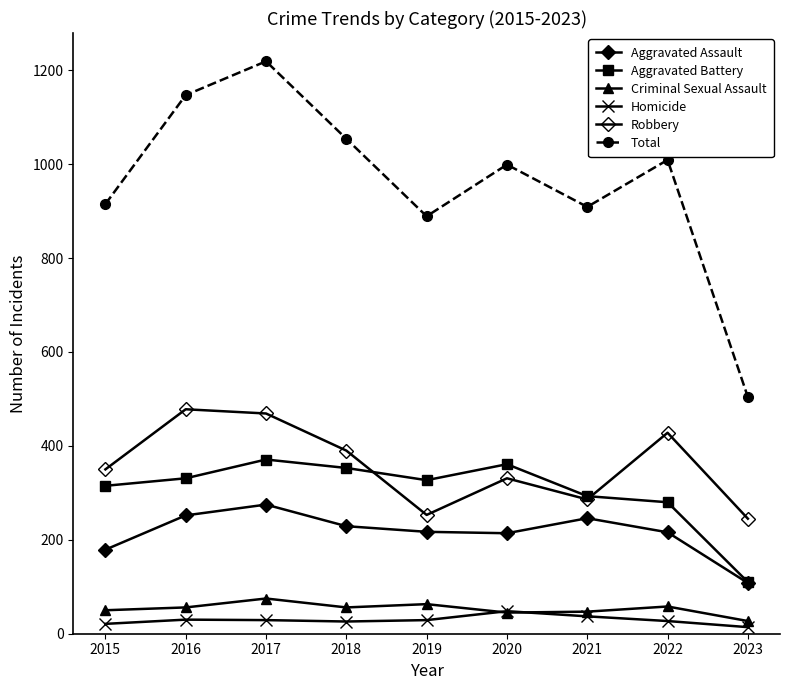

What is the minimum value shown in the chart?

14